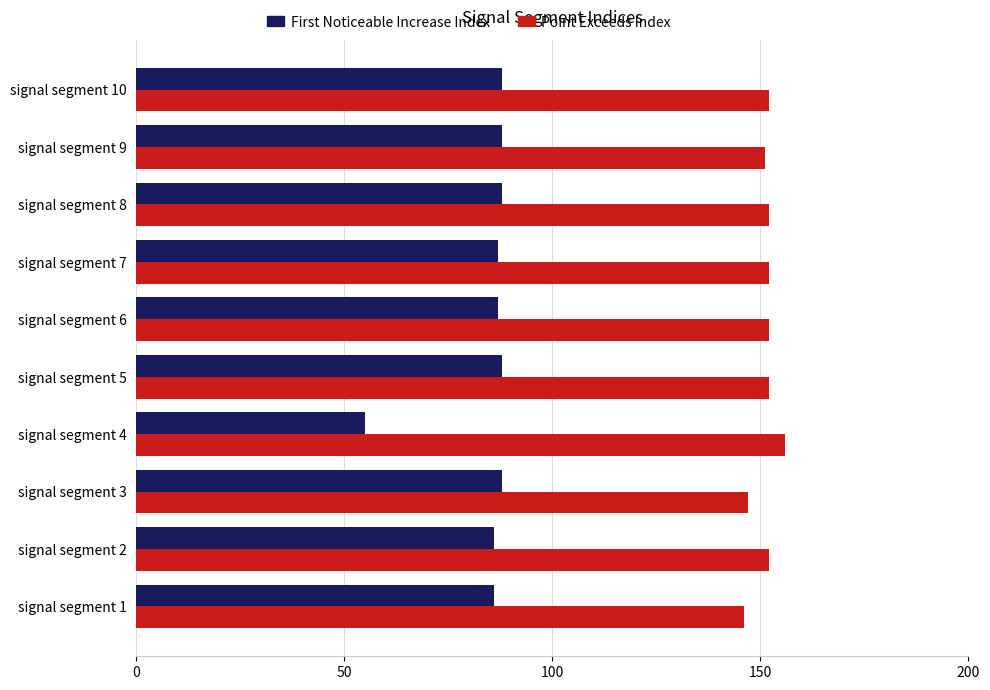

What value does the First Noticeable Increase Index series have at signal segment 10?

88